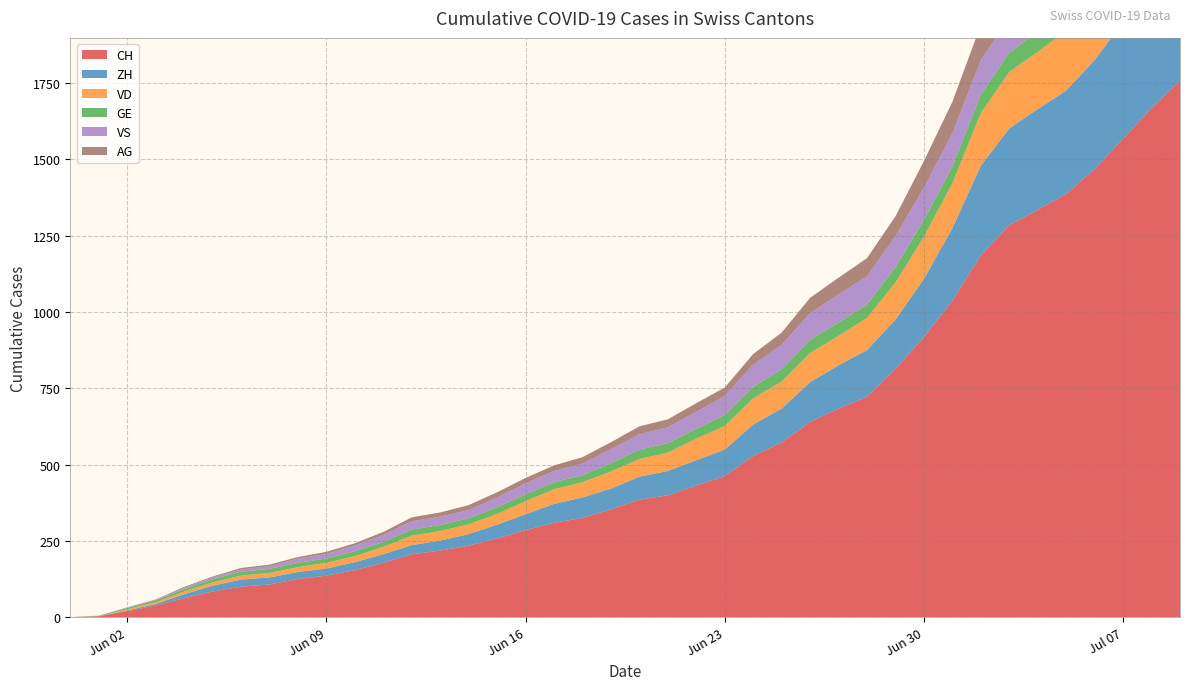

Reading left to right, extract all data points from this chart.

CH: 0=0	1=3	2=20	3=38	4=62	5=84	6=100	7=107	8=125	9=136	10=154	11=178	12=206	13=218	14=234	15=258	16=285	17=309	18=325	19=353	20=385	21=399	22=431	23=462	24=528	25=572	26=640	27=683	28=722	29=813	30=918	31=1036	32=1185	33=1284	34=1334	35=1387	36=1468	37=1567	38=1668	39=1757
ZH: 0=0	1=0	2=2	3=5	4=13	5=19	6=23	7=23	8=23	9=23	10=26	11=28	12=30	13=33	14=38	15=45	16=52	17=62	18=67	19=68	20=75	21=80	22=83	23=87	24=103	25=111	26=130	27=142	28=153	29=162	30=190	31=238	32=294	33=317	34=330	35=338	36=357	37=382	38=405	39=424
VD: 0=0	1=0	2=4	3=6	4=9	5=11	6=13	7=15	8=16	9=19	10=20	11=24	12=31	13=31	14=32	15=35	16=43	17=48	18=50	19=56	20=58	21=60	22=71	23=77	24=86	25=89	26=95	27=97	28=105	29=121	30=138	31=147	32=172	33=185	34=188	35=195	36=208	37=224	38=240	39=252
GE: 0=0	1=1	2=4	3=6	4=8	5=10	6=13	7=13	8=14	9=14	10=16	11=16	12=20	13=20	14=20	15=22	16=22	17=23	18=23	19=27	20=31	21=31	22=32	23=36	24=38	25=40	26=43	27=43	28=44	29=51	30=55	31=56	32=61	33=63	34=66	35=68	36=75	37=79	38=83	39=91
VS: 0=0	1=1	2=2	3=2	4=4	5=6	6=7	7=9	8=14	9=15	10=19	11=23	12=27	13=27	14=27	15=32	16=36	17=37	18=38	19=46	20=50	21=52	22=56	23=62	24=72	25=80	26=88	27=92	28=93	29=101	30=105	31=108	32=112	33=116	34=118	35=120	36=123	37=126	38=126	39=128
AG: 0=0	1=0	2=0	3=1	4=3	5=3	6=5	7=5	8=5	9=7	10=7	11=10	12=13	13=14	14=16	15=17	16=18	17=18	18=21	19=23	20=26	21=26	22=28	23=28	24=35	25=40	26=50	27=55	28=59	29=65	30=88	31=103	32=116	33=120	34=123	35=125	36=132	37=140	38=147	39=153